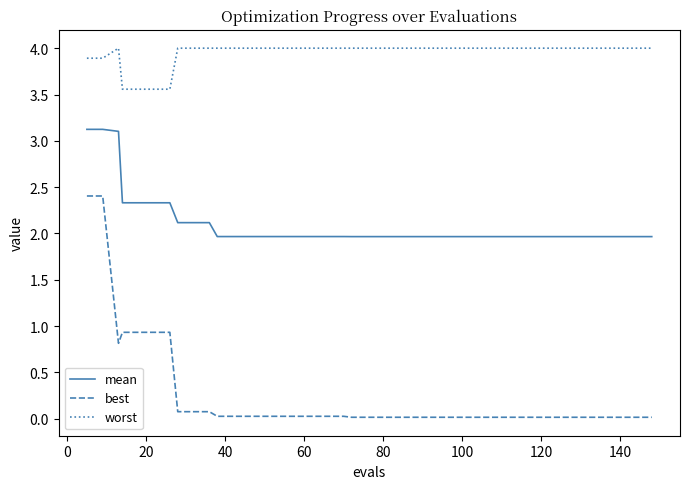

What is the lowest value of the mean series?

2.0